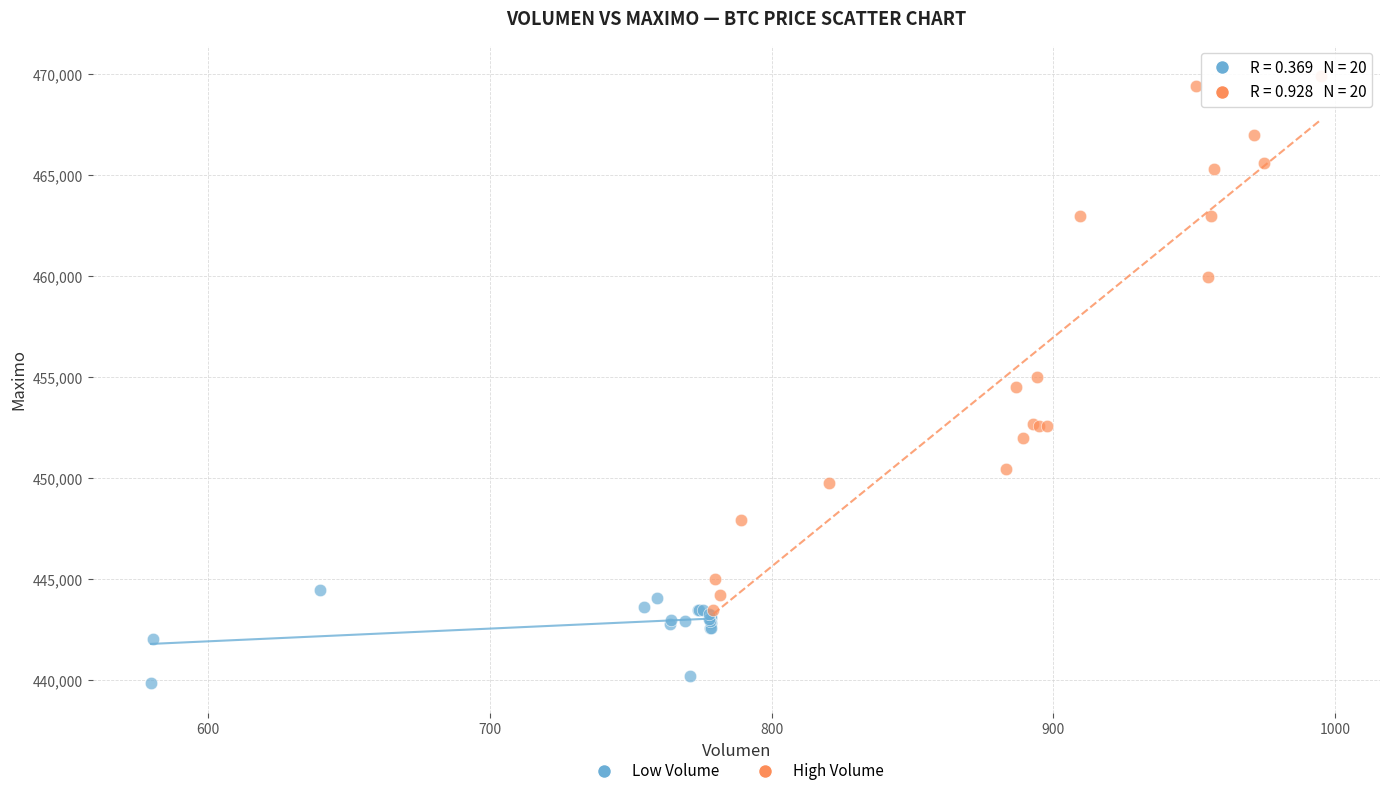

Which series contains the lowest Y value?

Low Volume